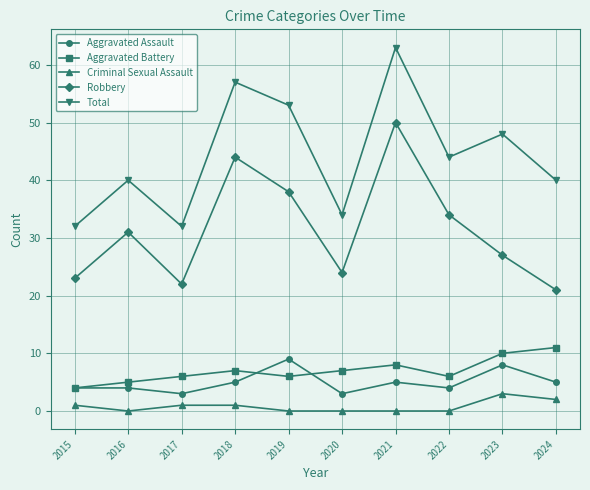

True or false: Total has more than 0 interior local peaks.

True